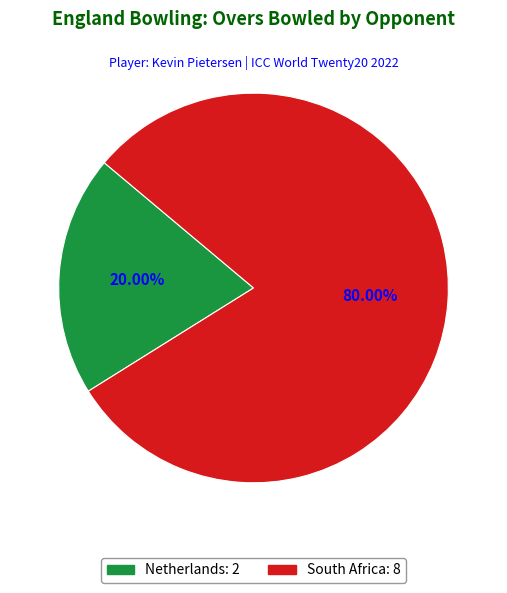

True or false: Netherlands accounts for 20% of the total.

True